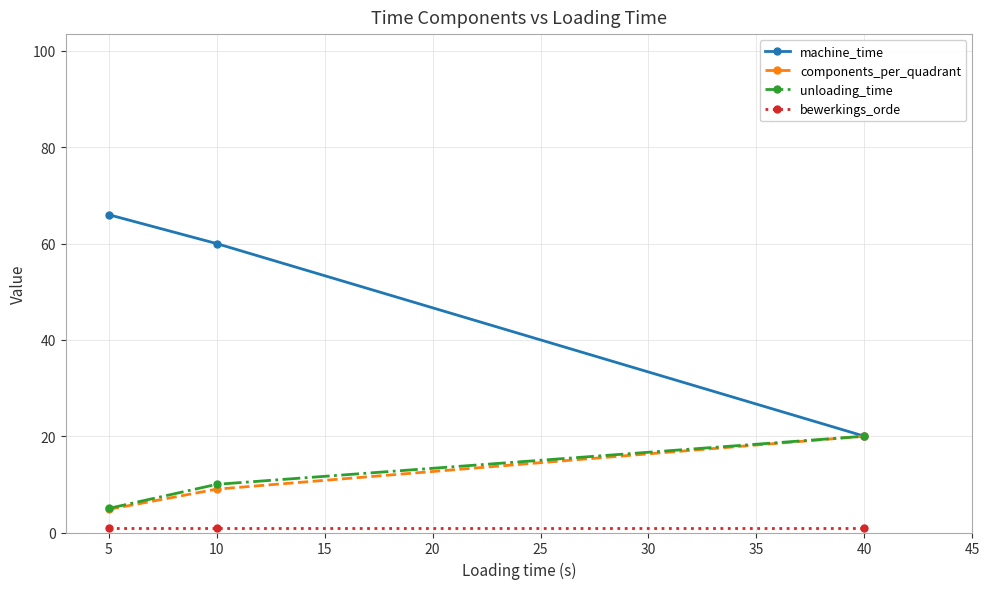

Is the value of components_per_quadrant at 40 greater than the value of machine_time at 10?

No